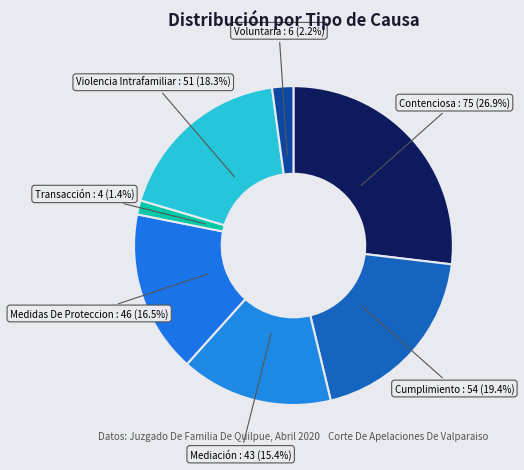

How much of the chart is everything except Transacción?

98.6%